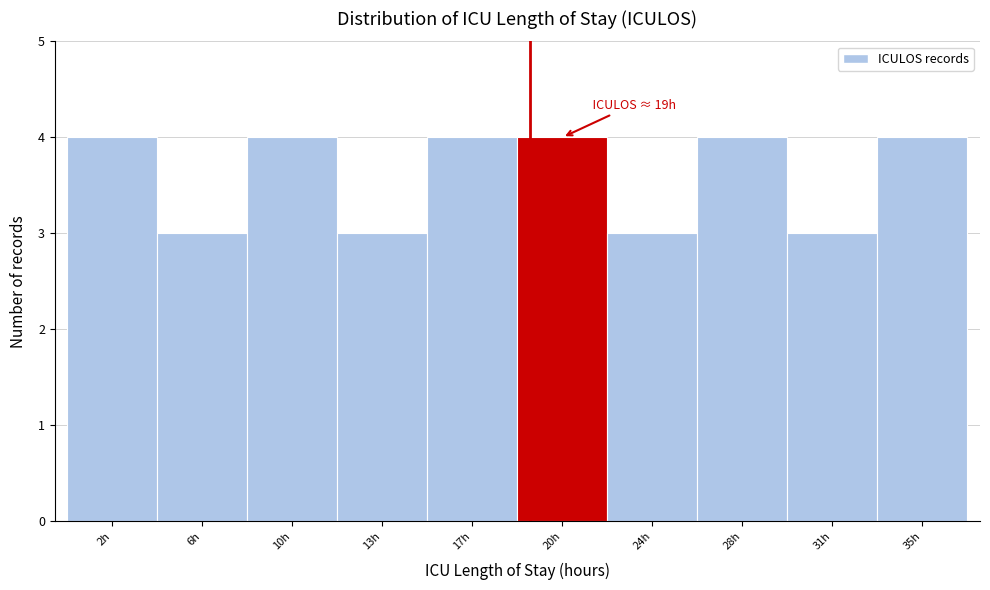

Reading left to right, what are all the values shown in this chart?

4	3	4	3	4	4	3	4	3	4